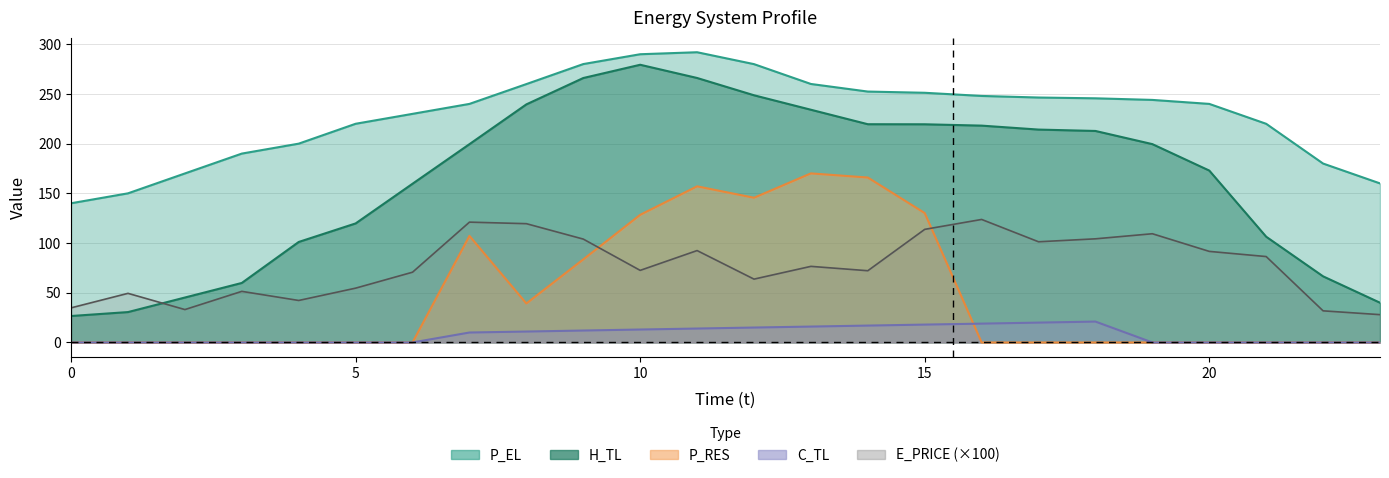

Does the chart have visible grid lines?

Yes